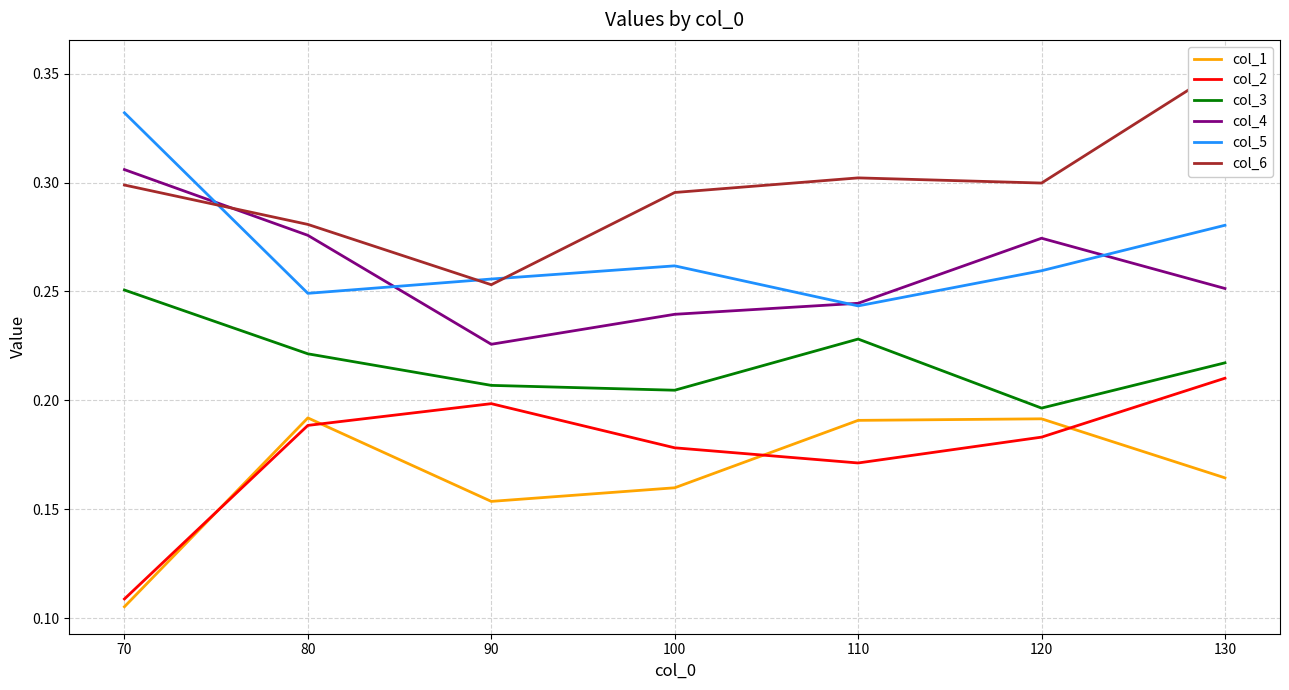

Rank the series by their maximum value, from lowest to highest.

col_1, col_2, col_3, col_4, col_5, col_6